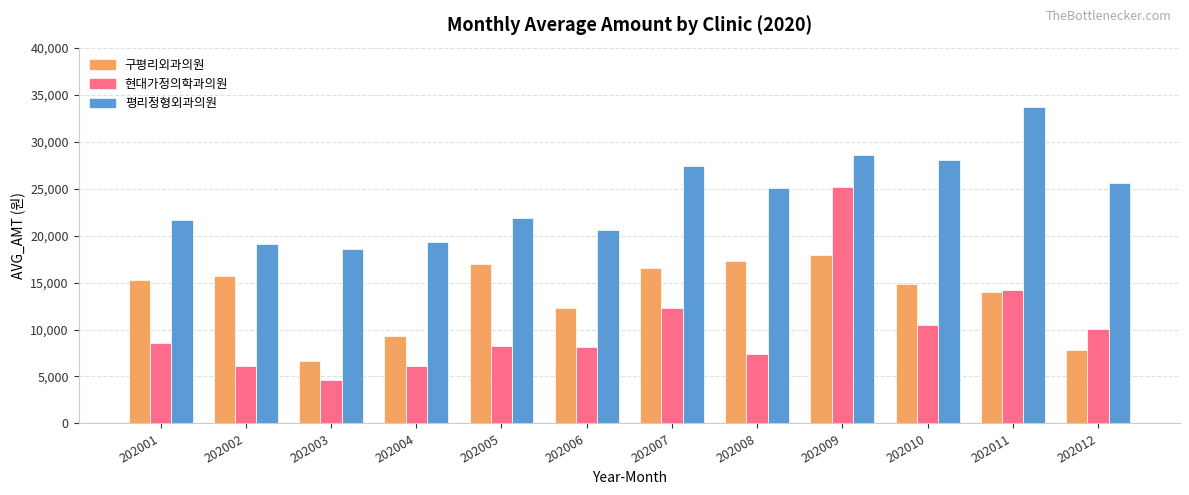

What is the difference between the maximum and minimum values in the 현대가정의학과의원 series?

20580